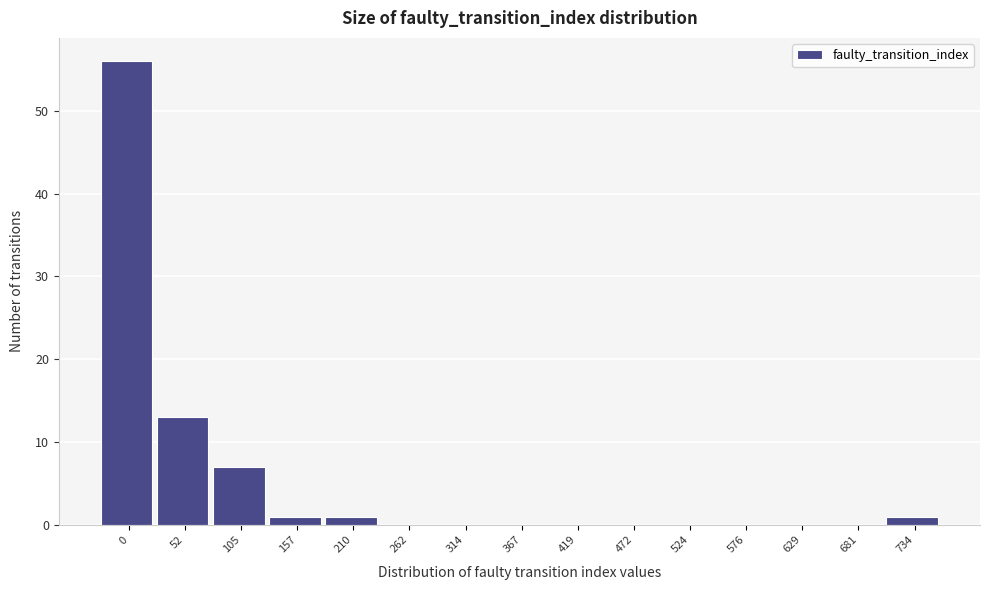

Reading right to left, what are all the values shown in this chart?

734=1	681=0	629=0	576=0	524=0	472=0	419=0	367=0	314=0	262=0	210=1	157=1	105=7	52=13	0=56